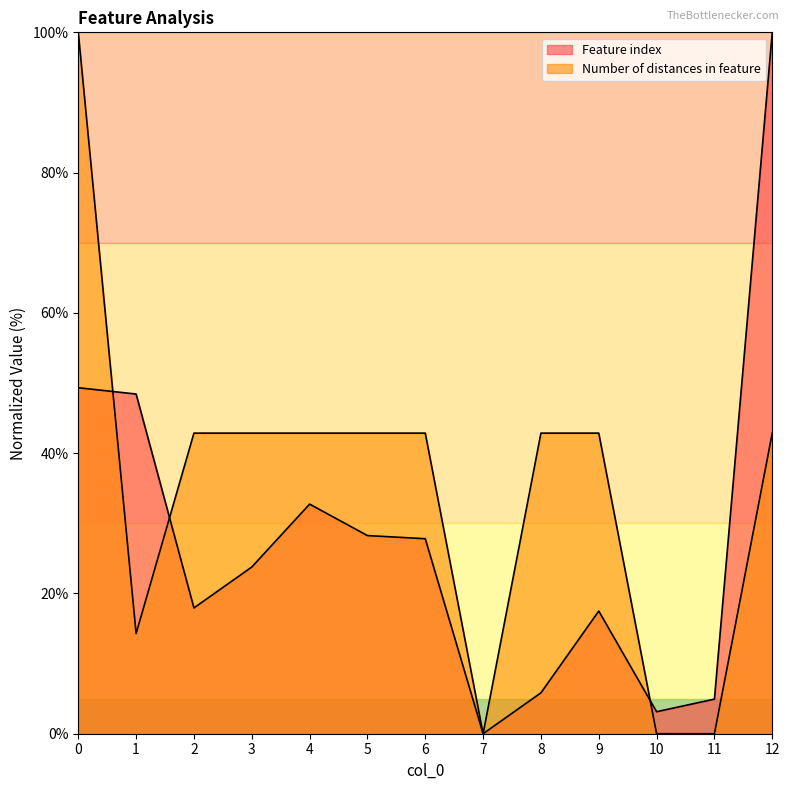

How many lines are shown in the chart?

2